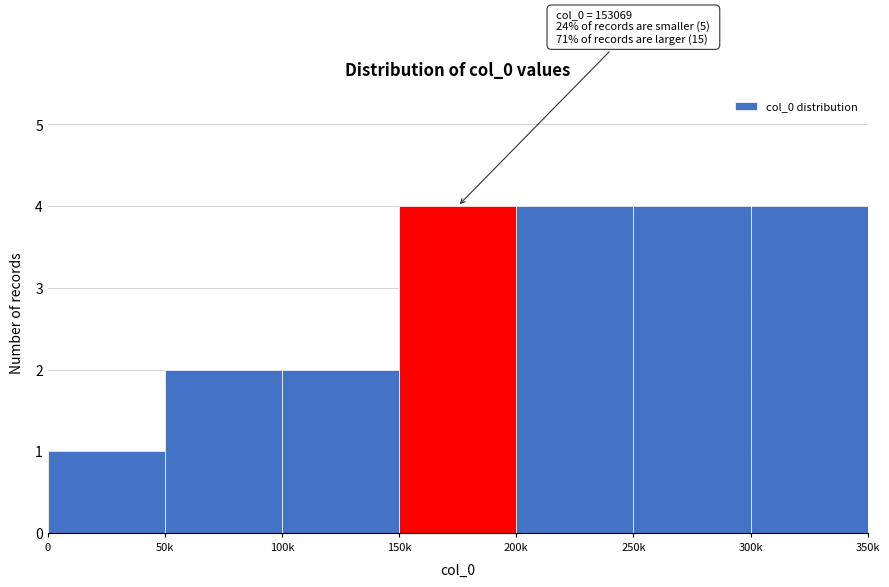

Reading left to right, extract all data points from this chart.

1	2	2	4	4	4	4